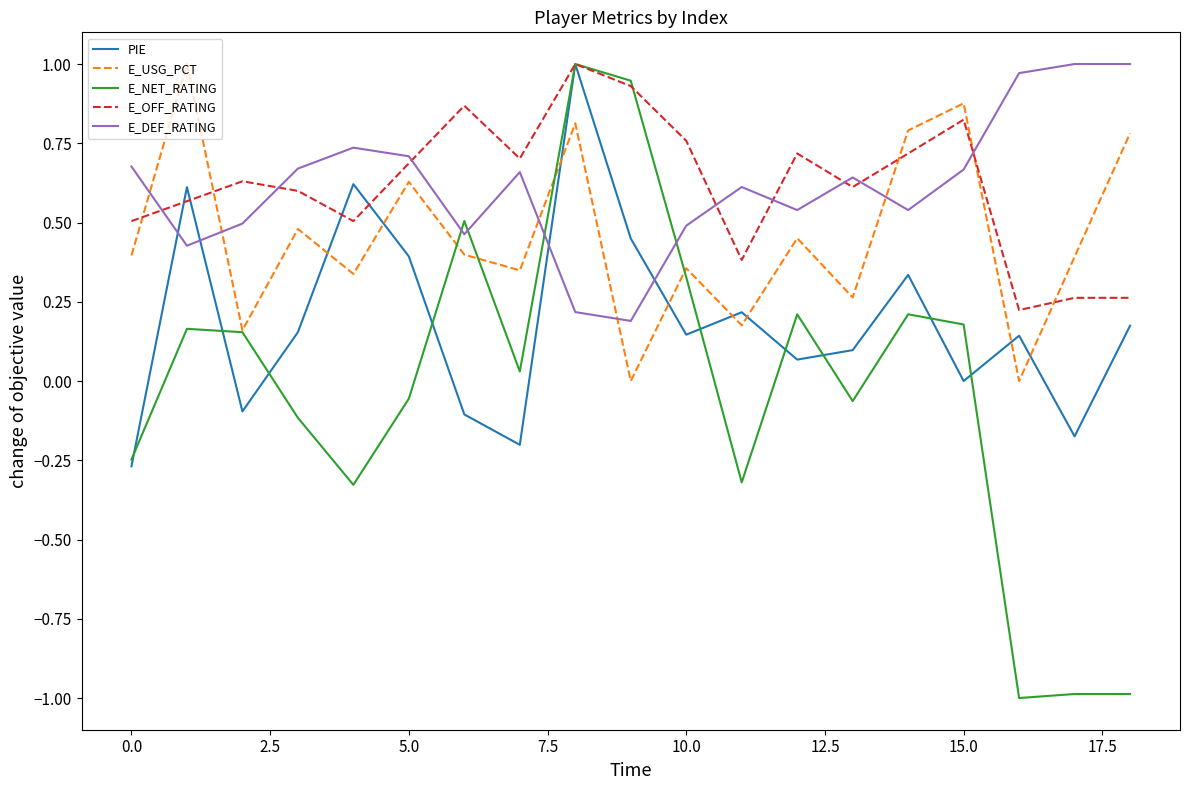

Which series has the widest spread of values?

E_NET_RATING